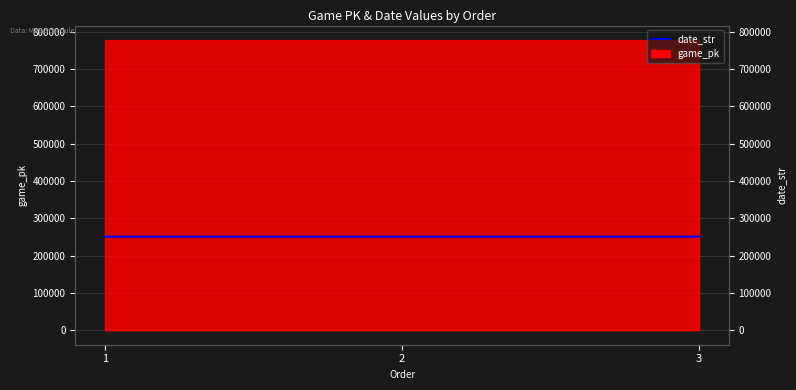

Is it true that the value at 2 is 391206?

False